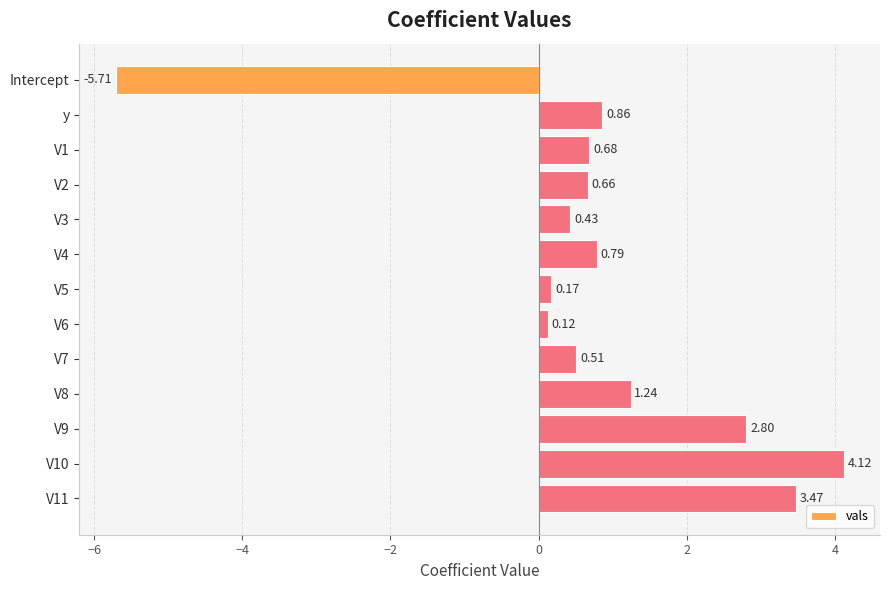

List the labels in order of value, smallest first.

Intercept, V6, V5, V3, V7, V2, V1, V4, y, V8, V9, V11, V10